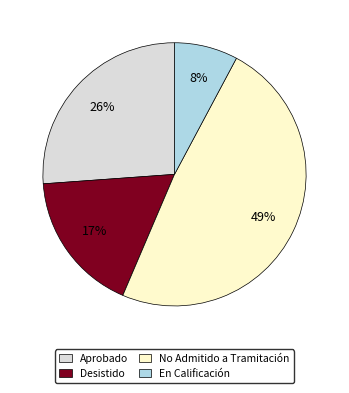

Is the sum of No Admitido a Tramitación and En Calificación greater than half?

Yes